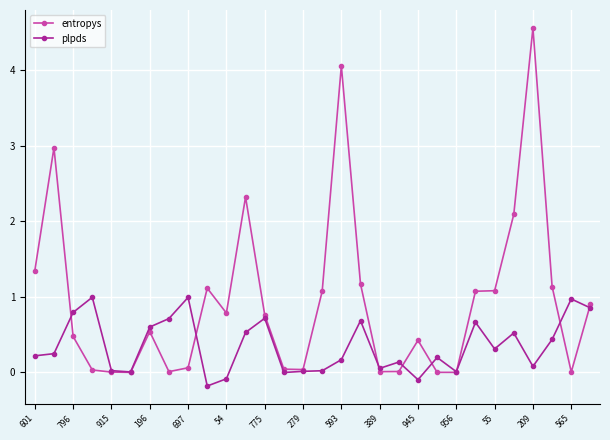

Which series has the largest total across all categories?

entropys